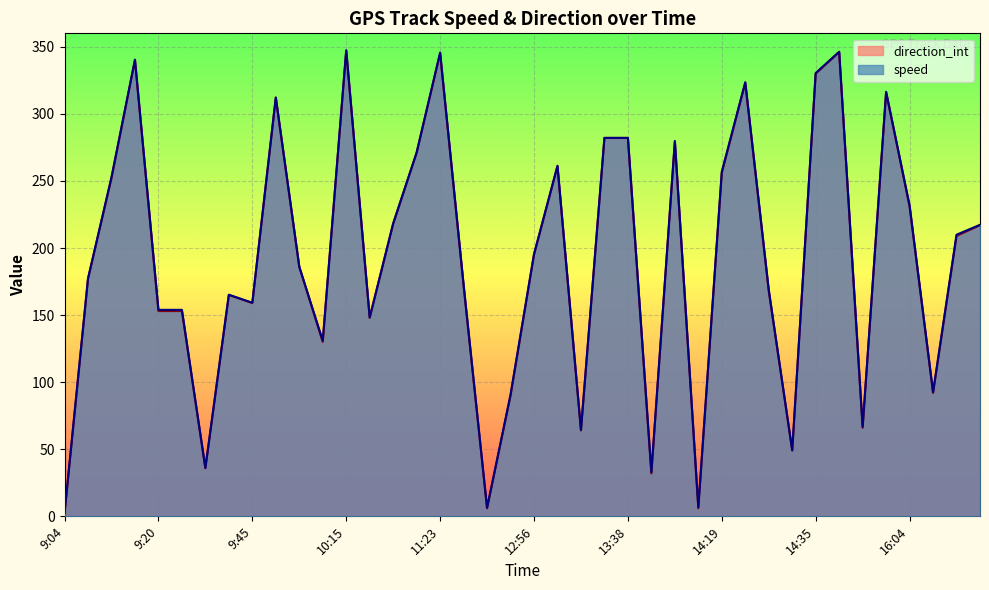

The direction_int series shows 252.1 at 9:20. True or false?

False